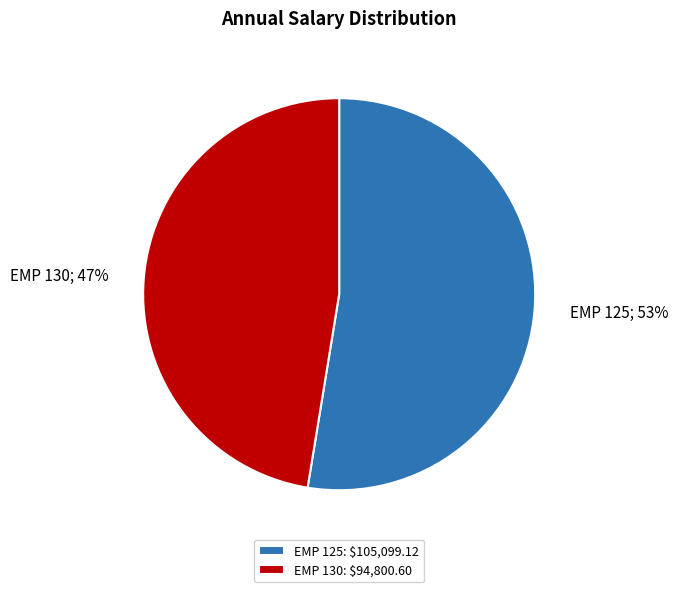

To the nearest percent, what percentage of the pie is EMP 125: $105,099.12?

53%